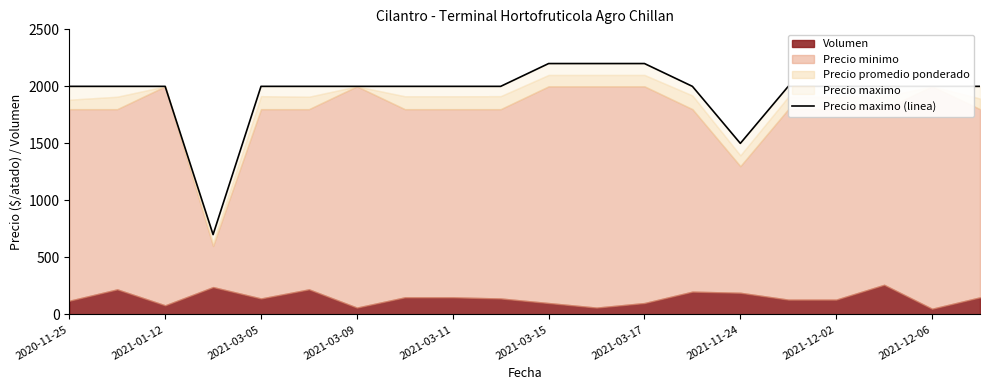

The chart shows a value of 2000 at 19. True or false?

True